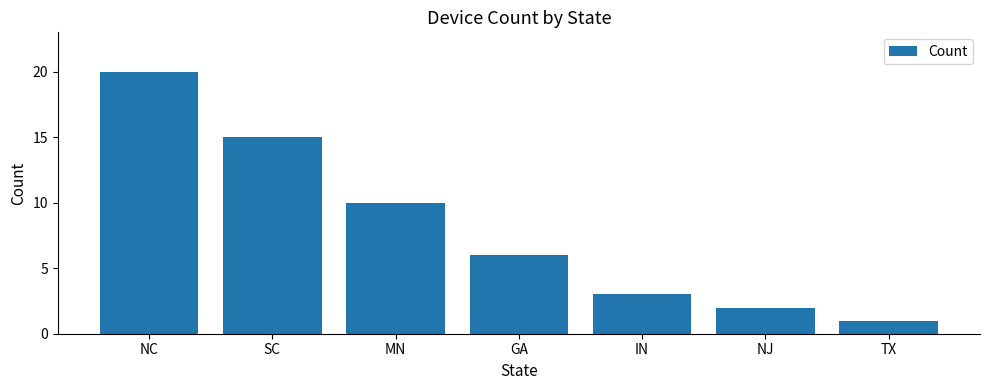

Read the value at MN, to the nearest 5.

10